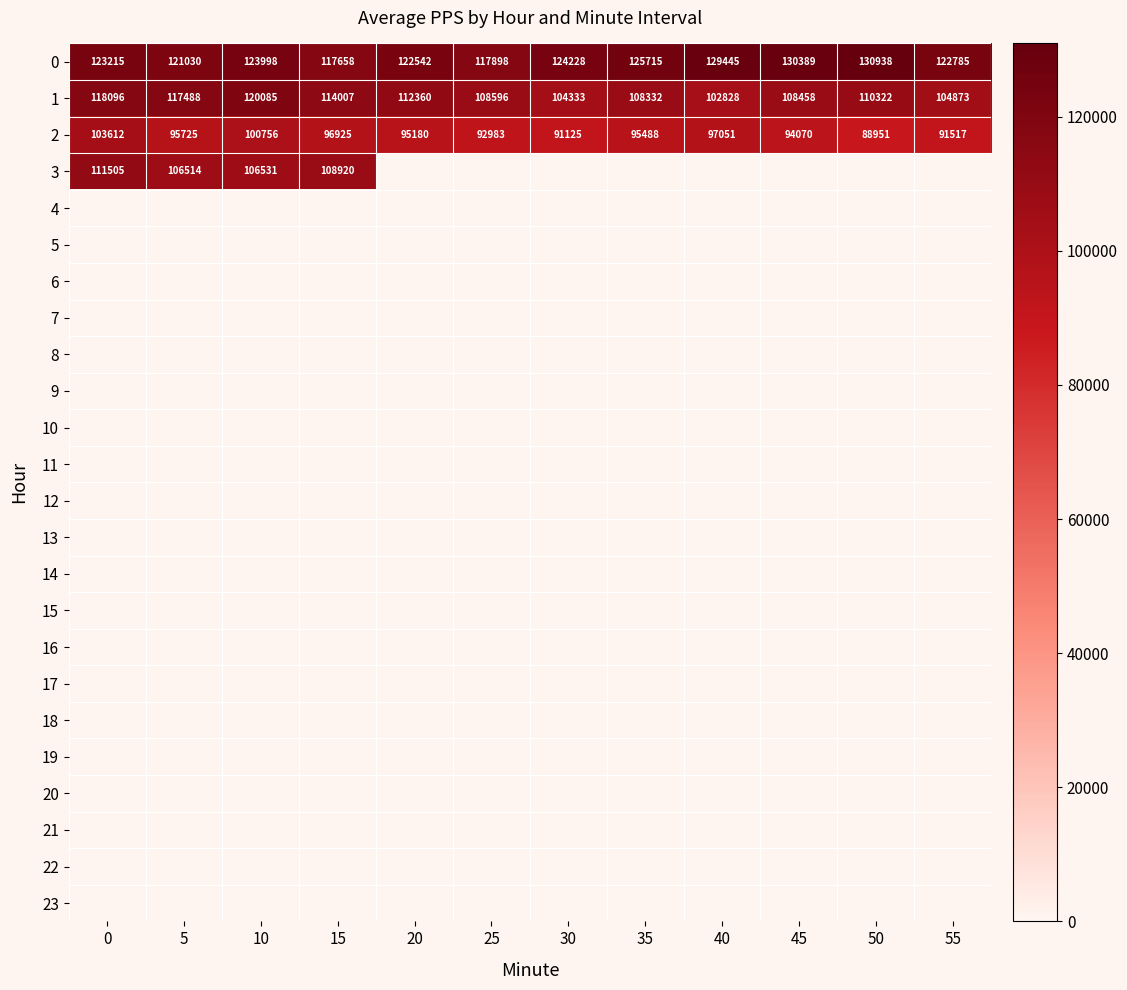

Which label corresponds to the largest value in the chart?

50